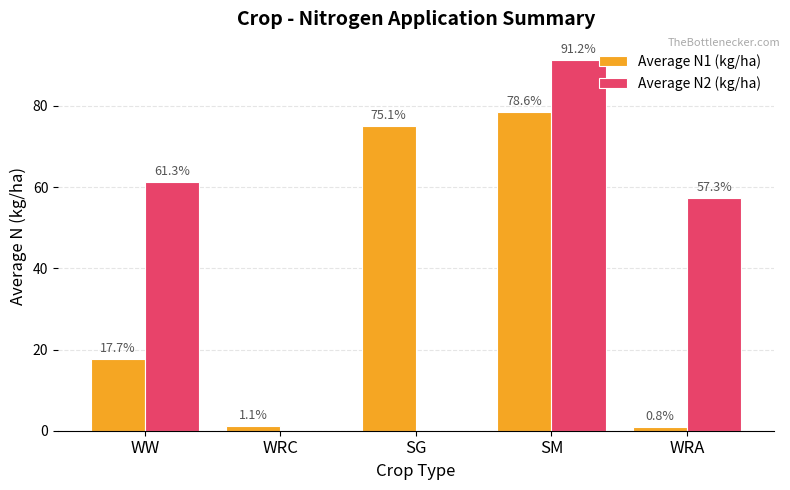

Where does the Average N1 (kg/ha) series first go above 17?

WW